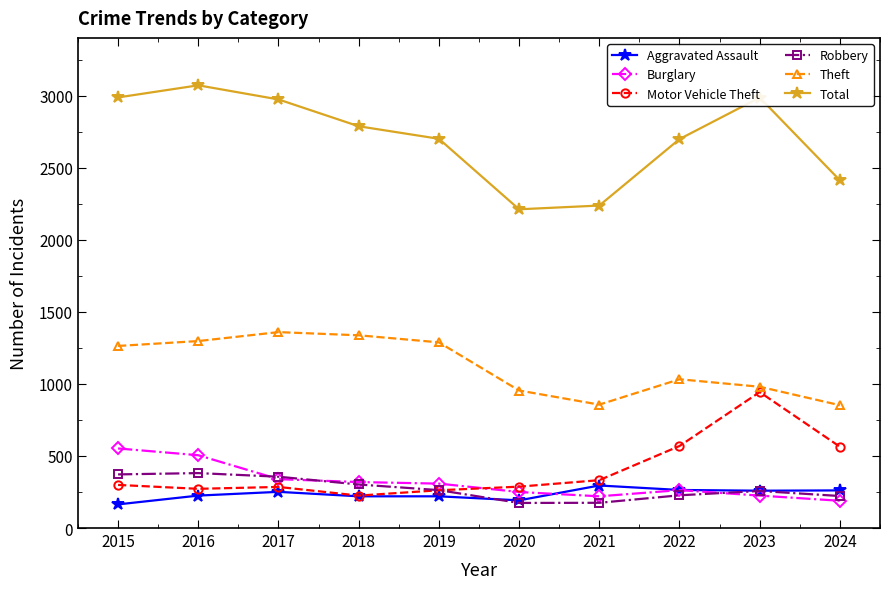

The Motor Vehicle Theft series shows 397 at 2019. True or false?

False